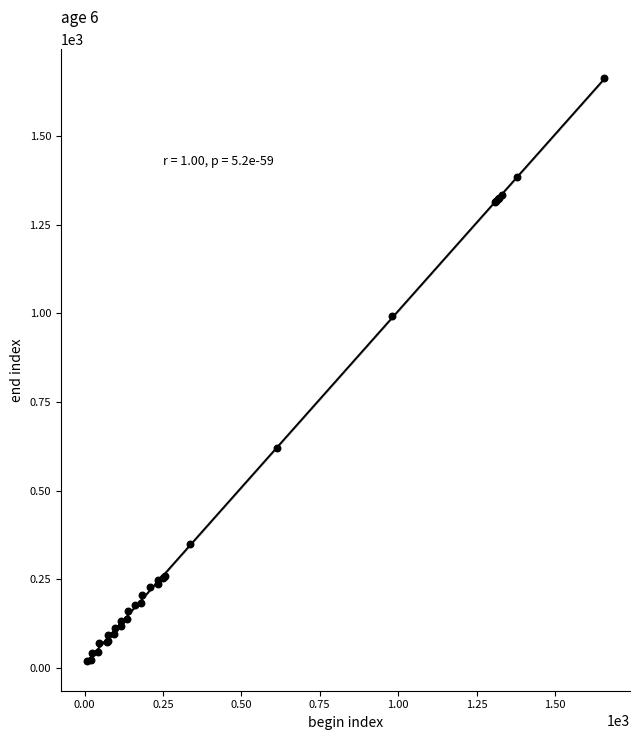

What Y value in the scatter plot is closest to 840?

991